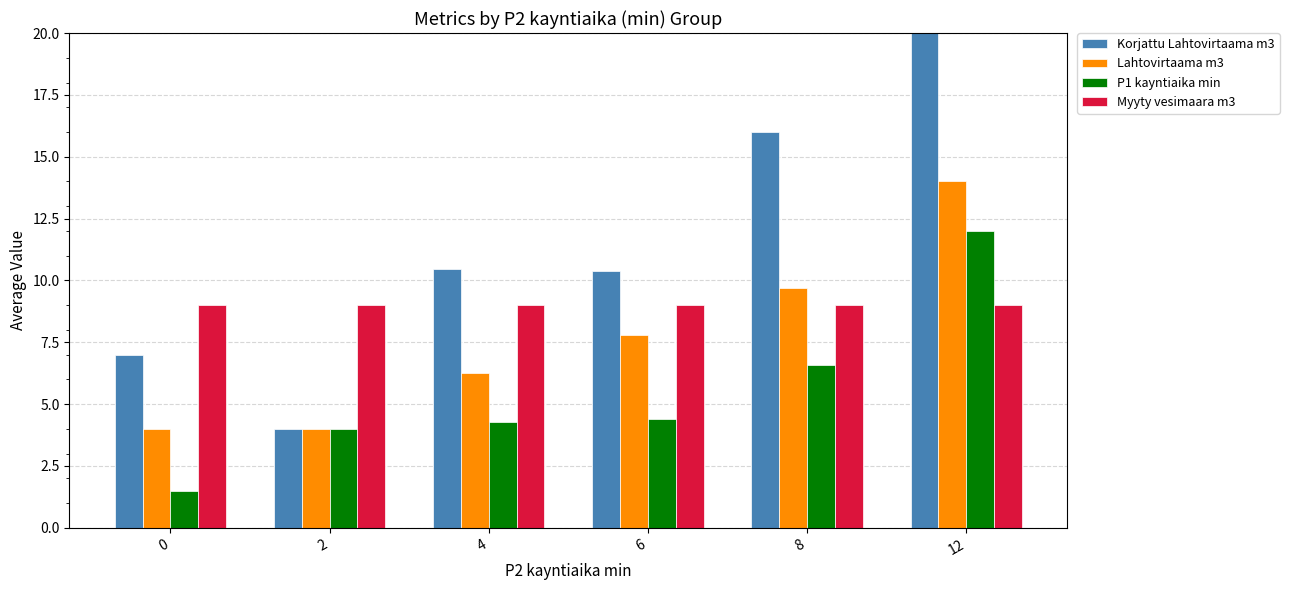

Which series changed the most between 0 and 4?

Korjattu Lahtovirtaama m3